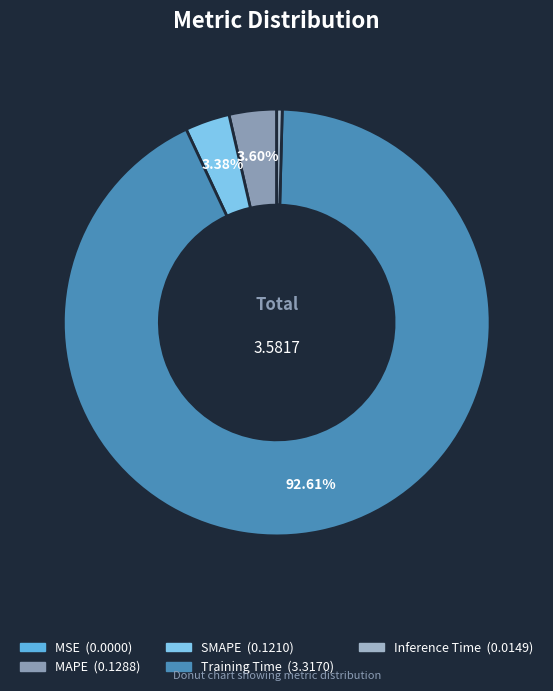

How many segments does this pie chart have?

5